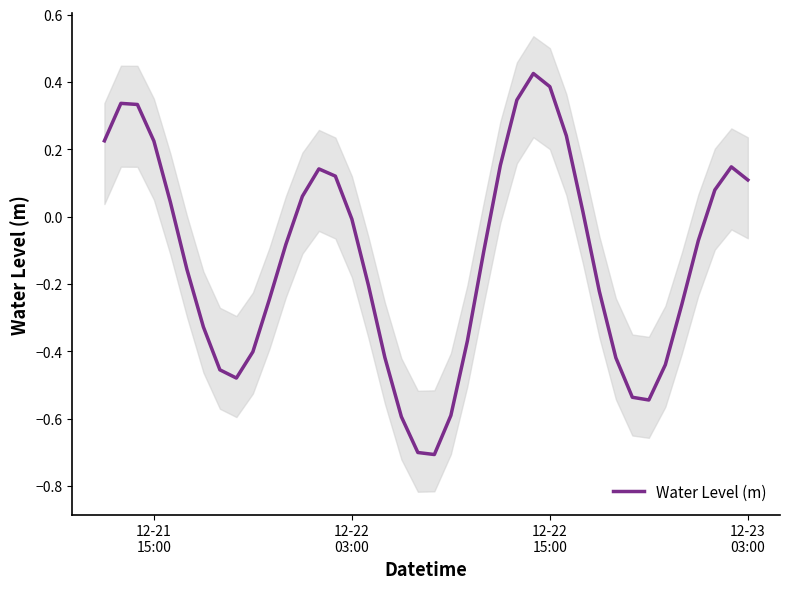

What is the smallest value displayed?

-0.7